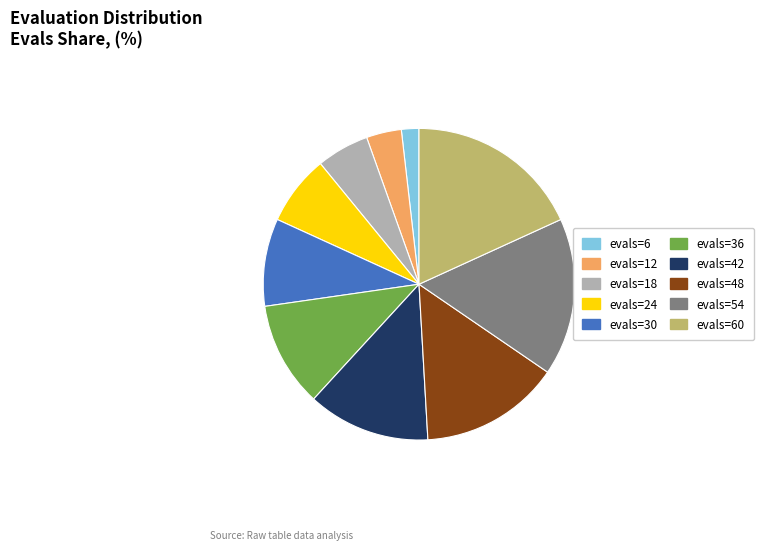

Is there any slice that represents more than half of the pie?

No